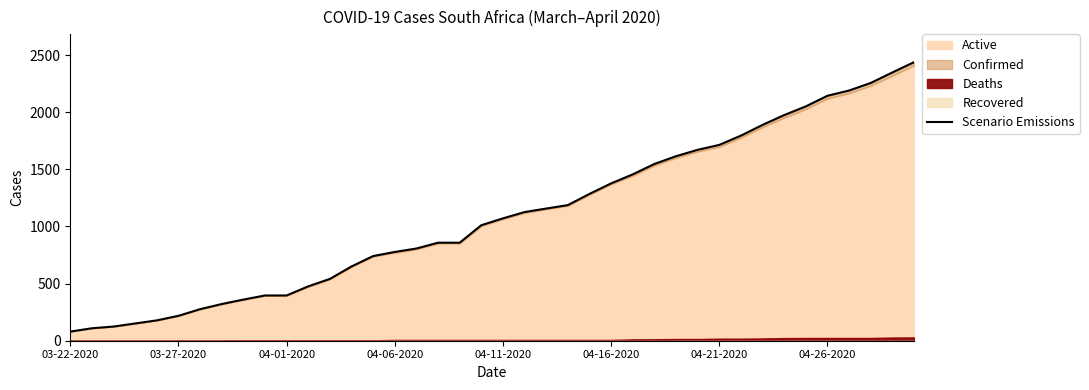

Where does the data first go above 1071?

21